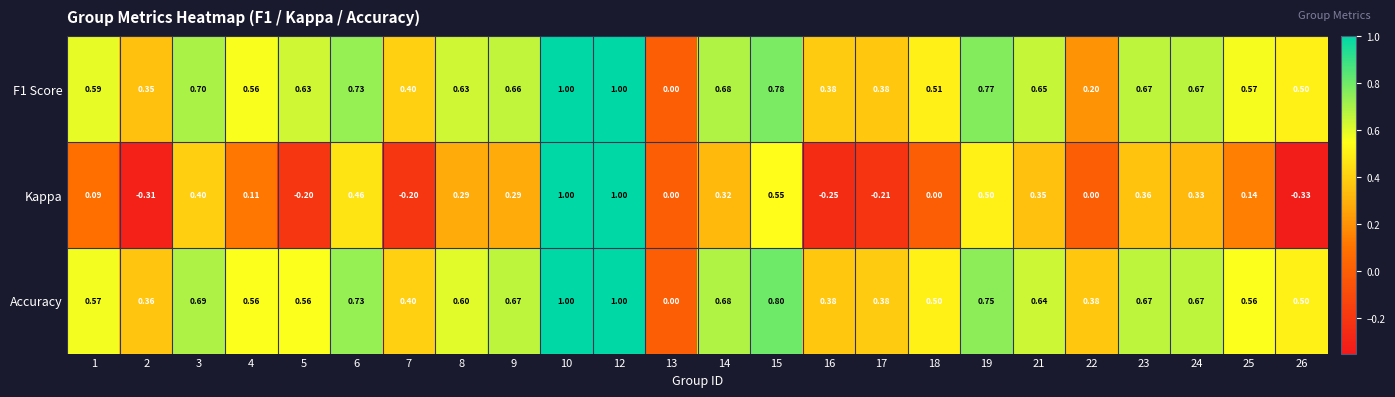

Is the value of Kappa at 18 greater than the value of Accuracy at 4?

No